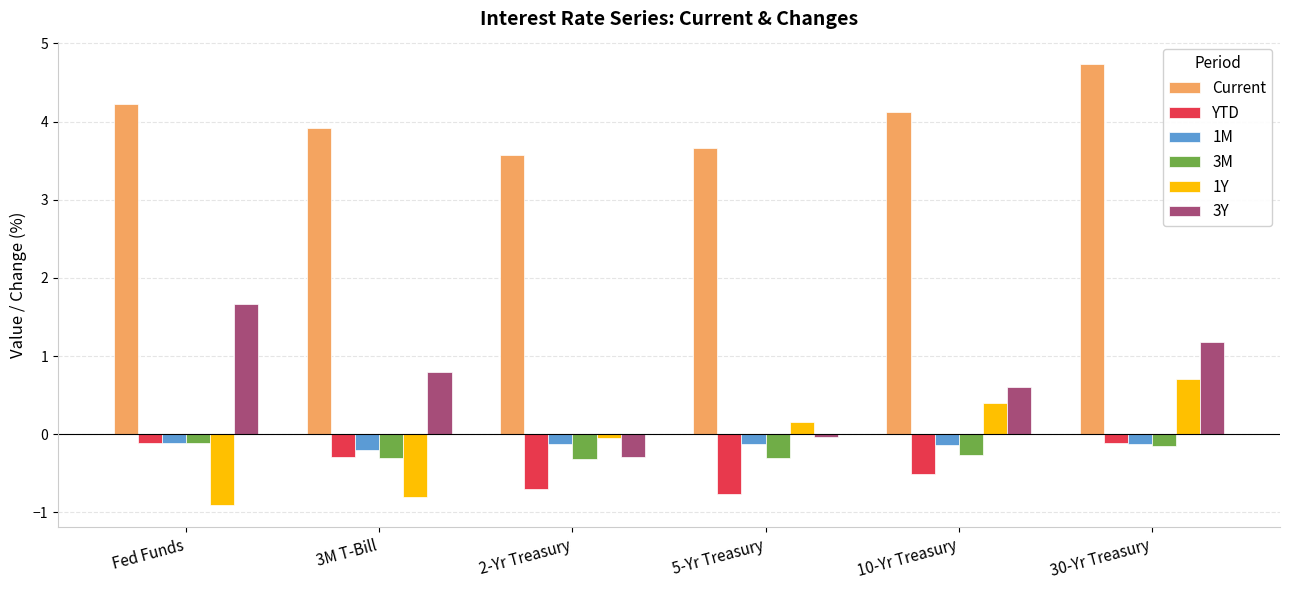

Where does the Current series first go above 4?

Fed Funds